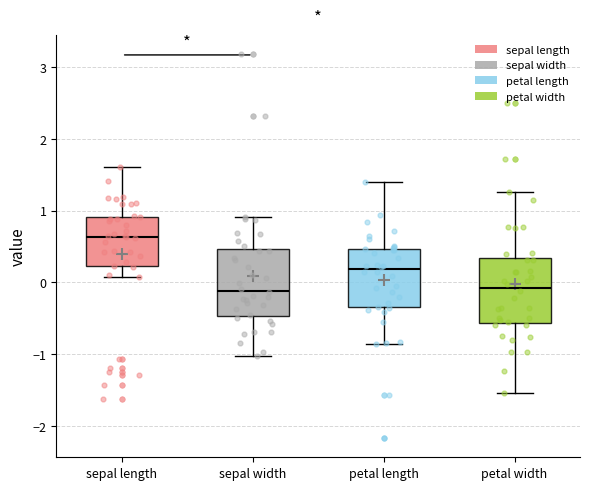

Which box's median line is the highest?

sepal length